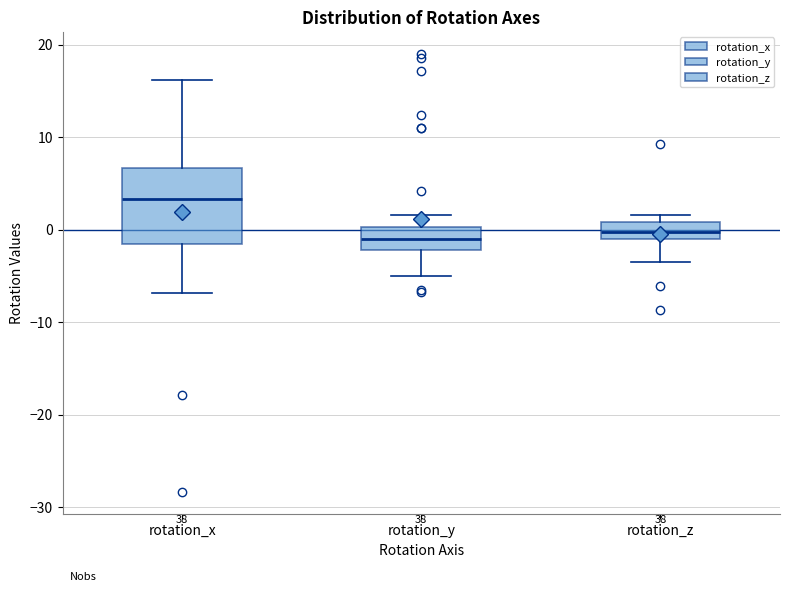

Where is the upper edge of the box for rotation_x on the y-axis? The values are not printed on the chart, so give them approximately, as read against the axis.

7